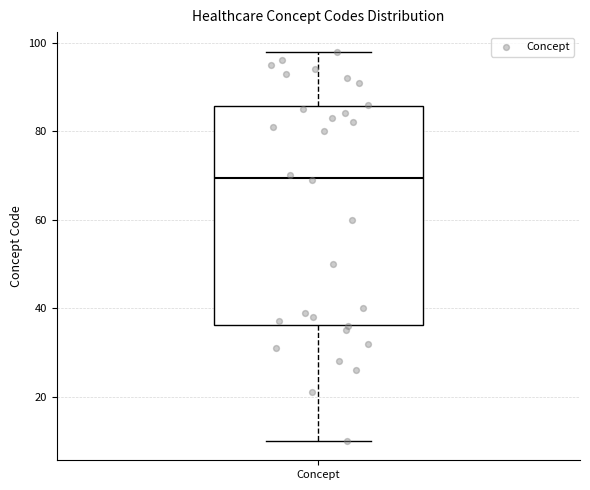

Where is the upper edge of the box for Concept on the y-axis? The values are not printed on the chart, so give them approximately, as read against the axis.

86